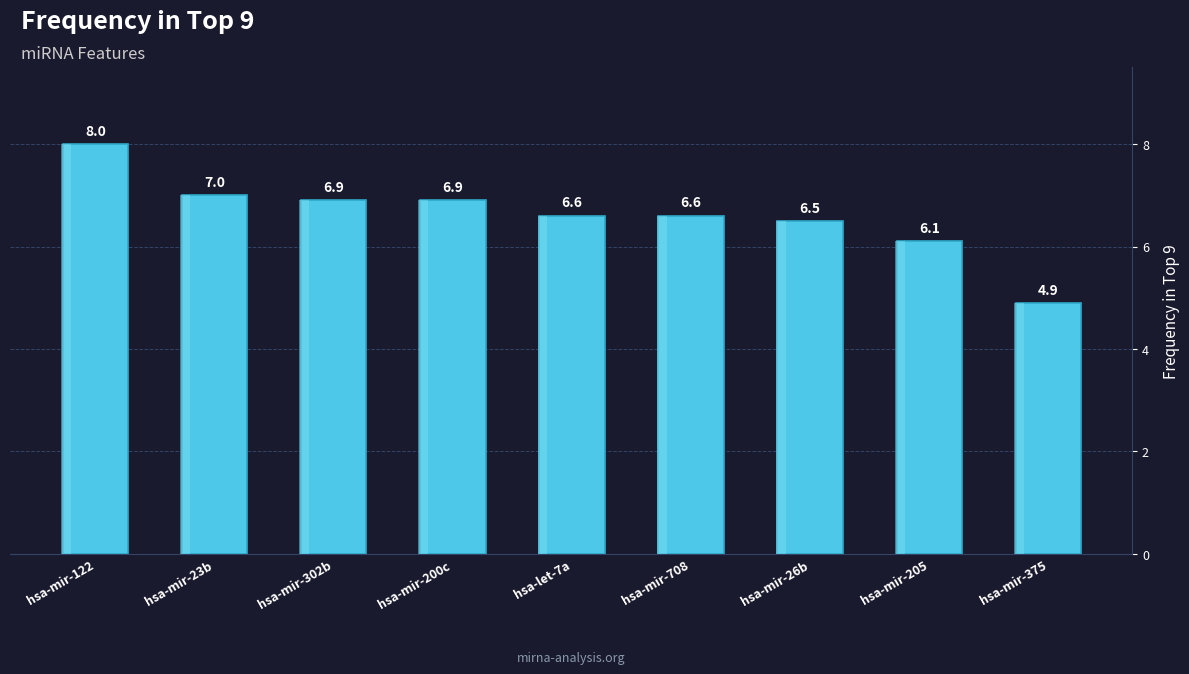

What is the label of the 1st bar from the right?

hsa-mir-375